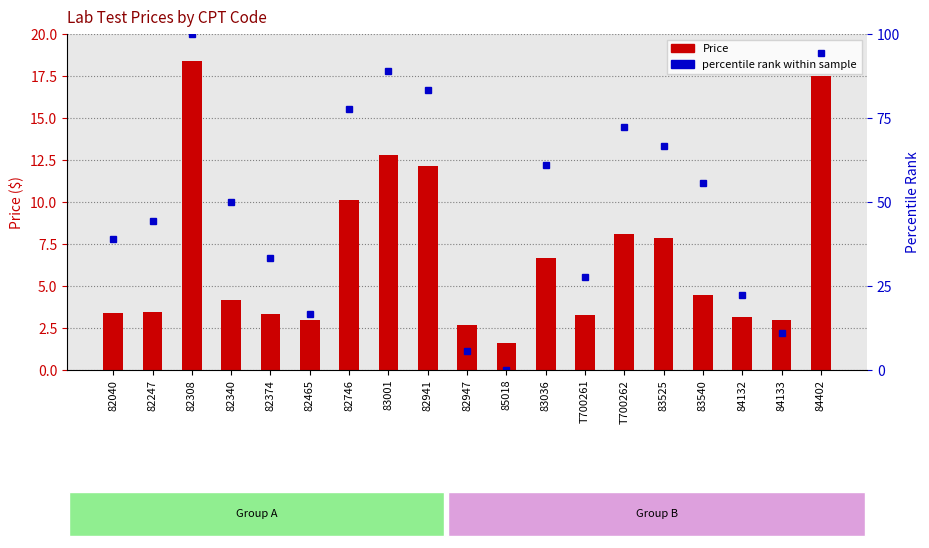

Reading left to right, list all the values displayed in this chart.

Price: 82040=3.4	82247=3.5	82308=18.4	82340=4.2	82374=3.4	82465=3.0	82746=10.1	83001=12.8	82941=12.1	82947=2.7	85018=1.6	83036=6.7	T700261=3.3	T700262=8.1	83525=7.9	83540=4.5	84132=3.2	84133=3.0	84402=17.5
percentile rank within sample: 82040=38.9	82247=44.4	82308=100.0	82340=50.0	82374=33.3	82465=16.7	82746=77.8	83001=88.9	82941=83.3	82947=5.6	85018=0.0	83036=61.1	T700261=27.8	T700262=72.2	83525=66.7	83540=55.6	84132=22.2	84133=11.1	84402=94.4